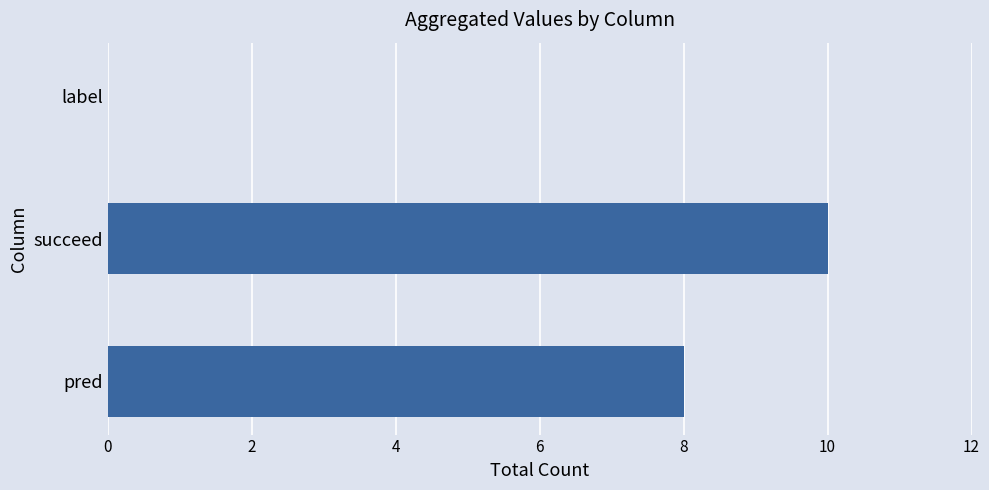

The value at pred is 3. True or false?

False